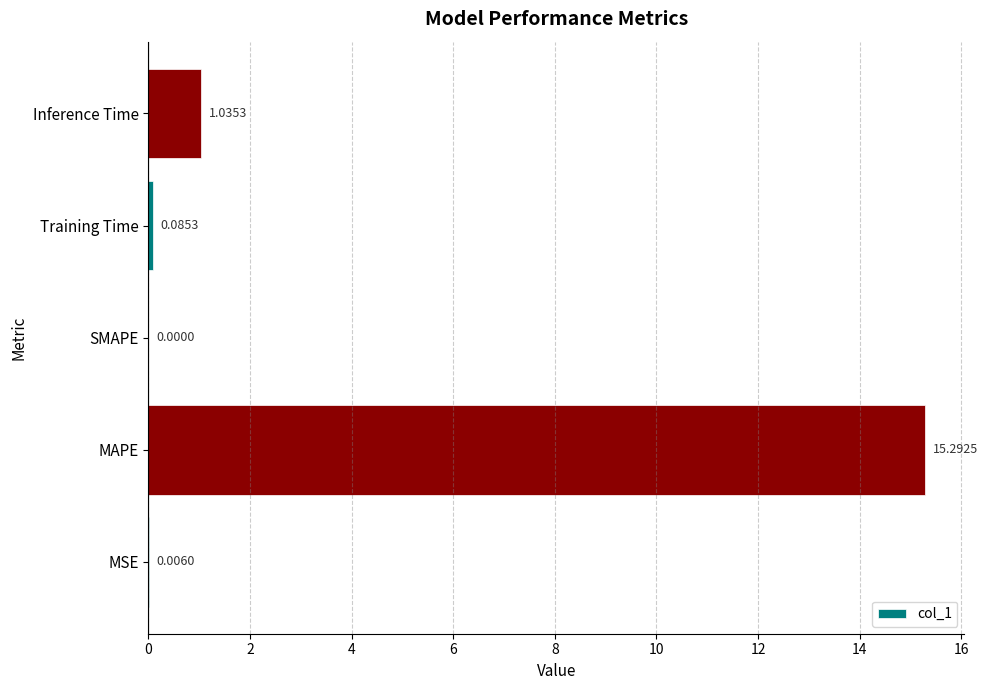

What is the greatest value displayed?

15.3